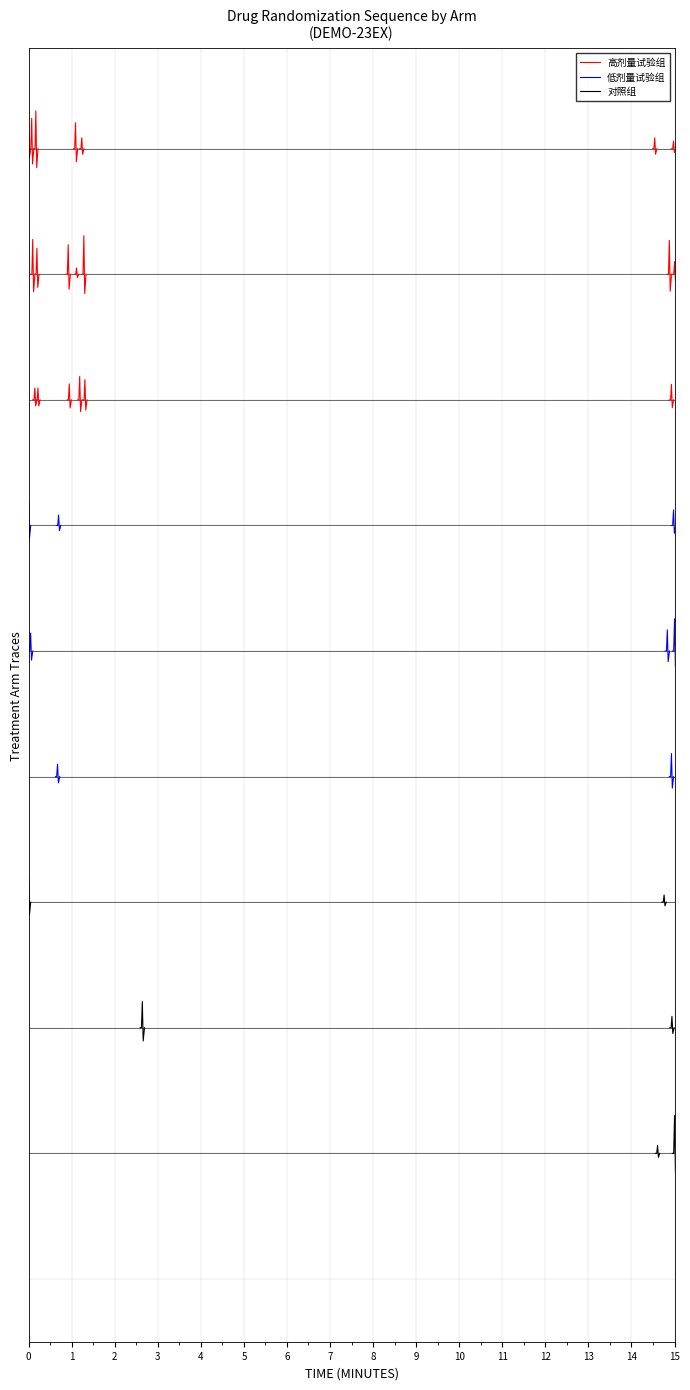

True or false: 高剂量试验组 has a value of 0.0 at 0.

True